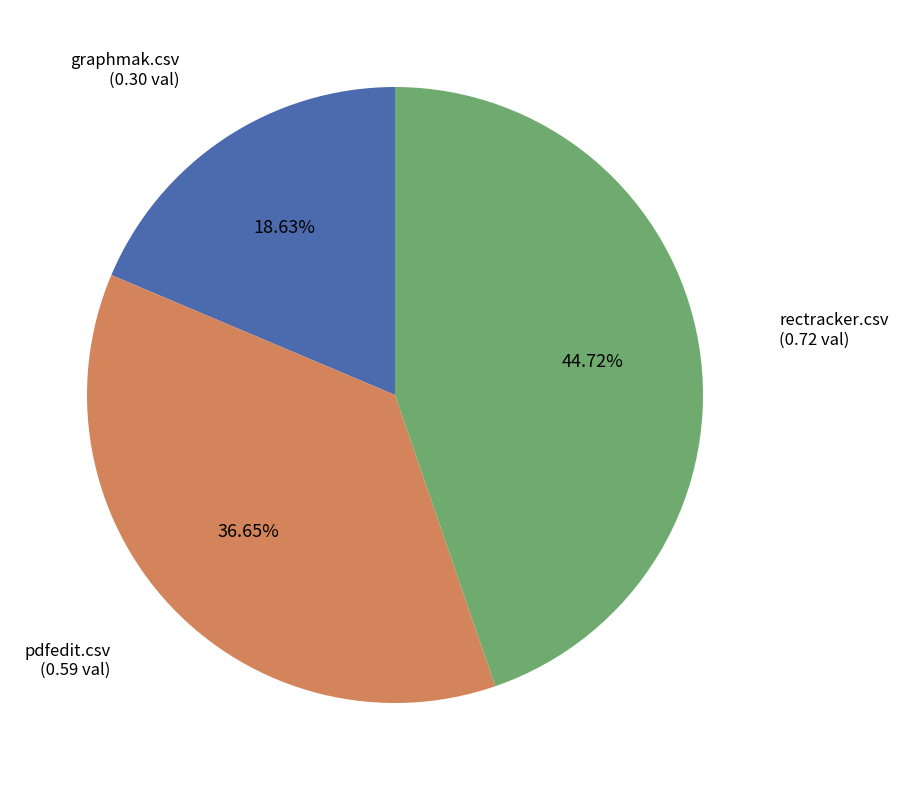

Count the number of slices in the pie.

3